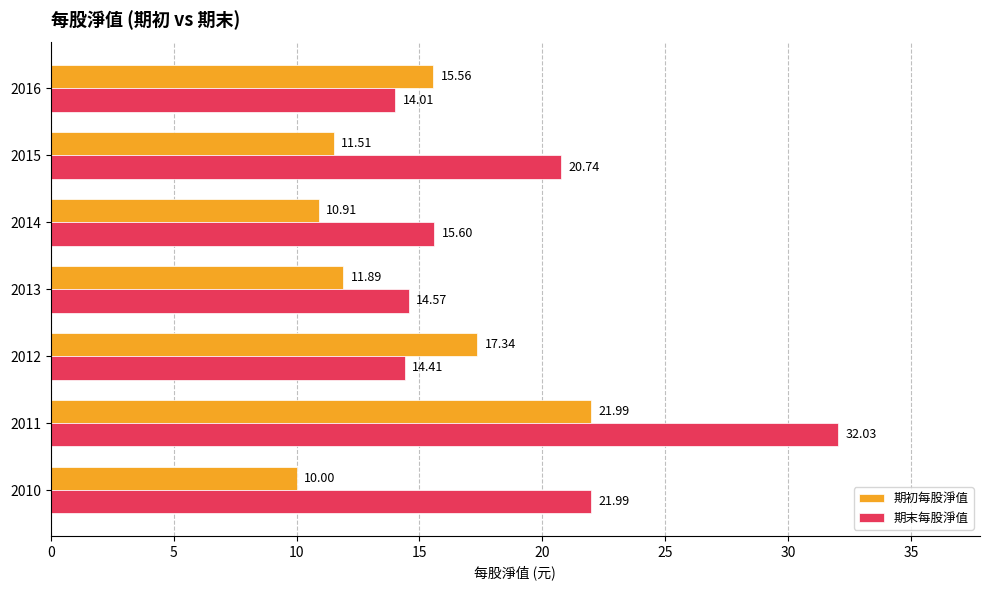

At which category is the sum across all series the highest?

2011